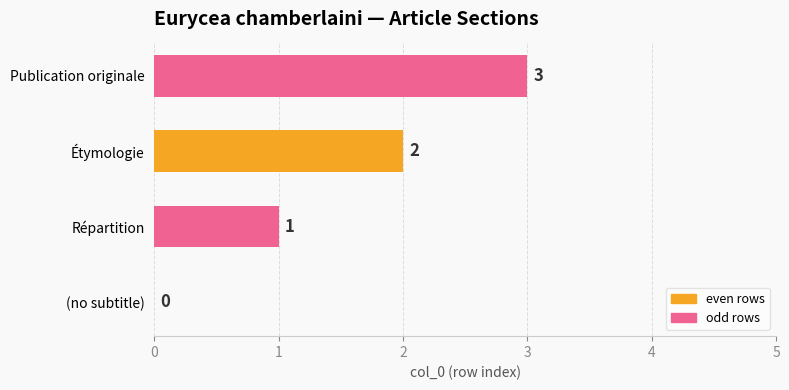

The value at Publication originale is 3. True or false?

True